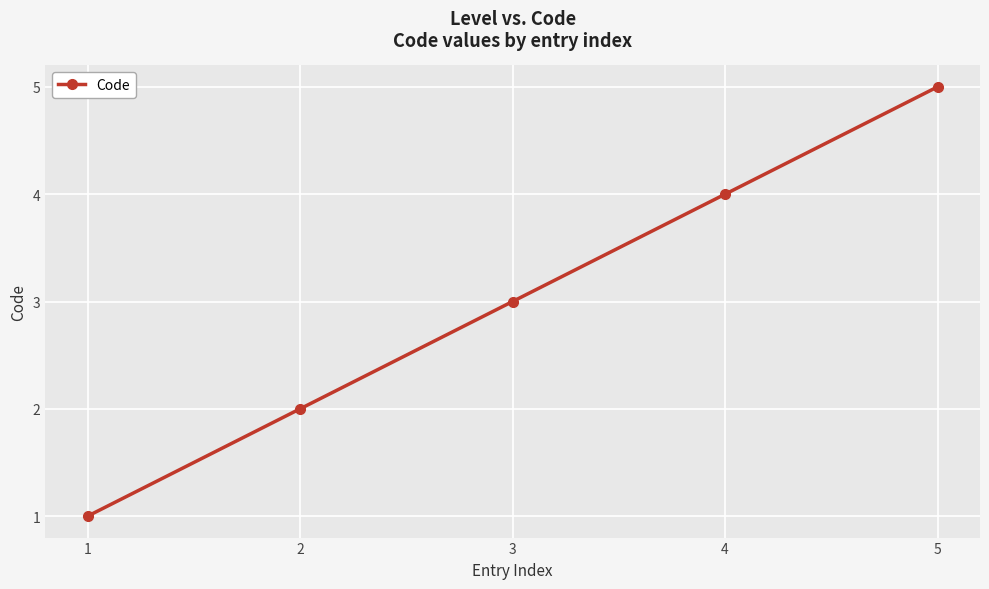

Read the value at 3.

3